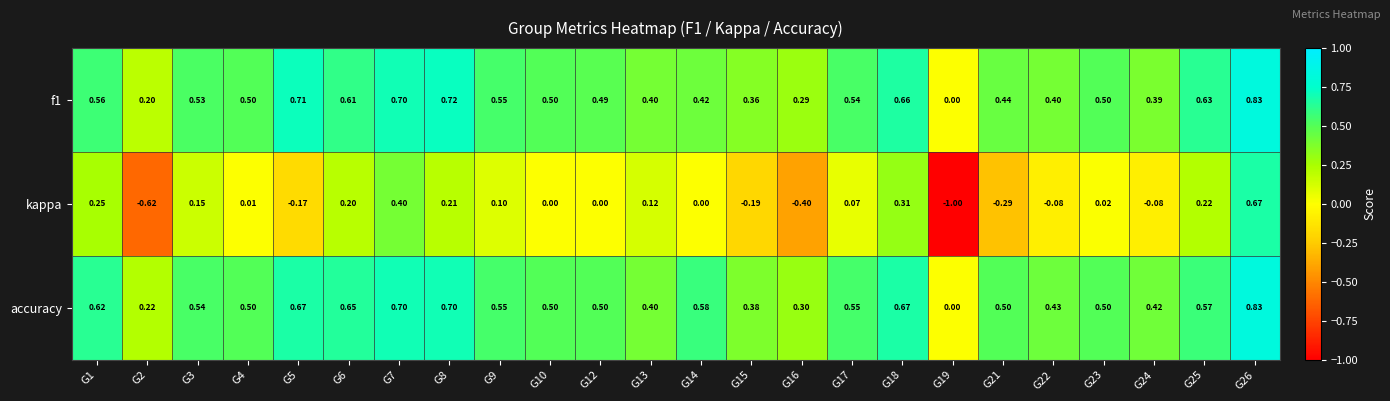

What is the minimum value shown in the chart?

-1.0